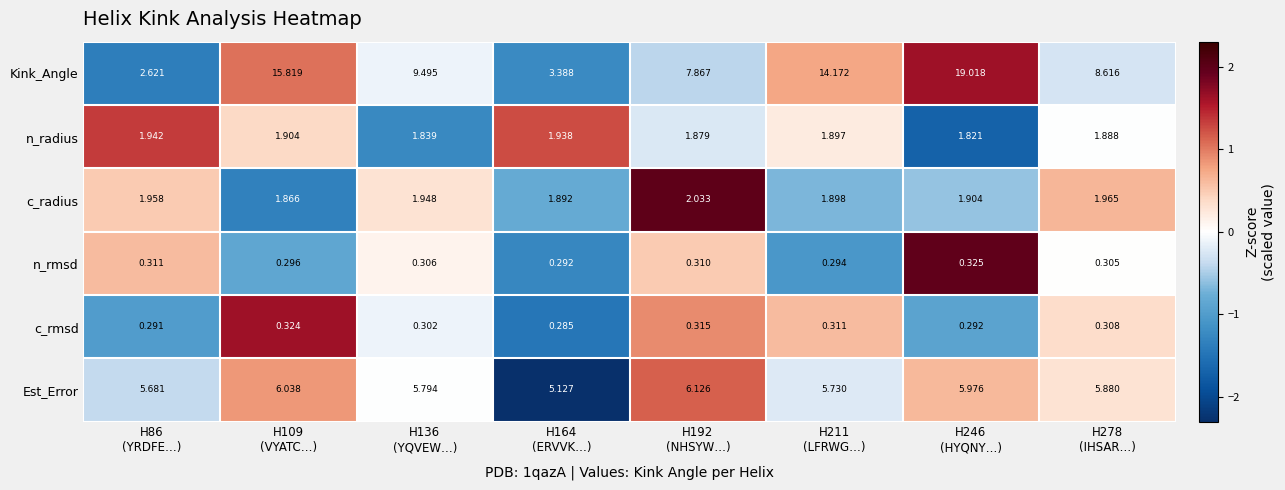

How many categories are shown in the chart?

8